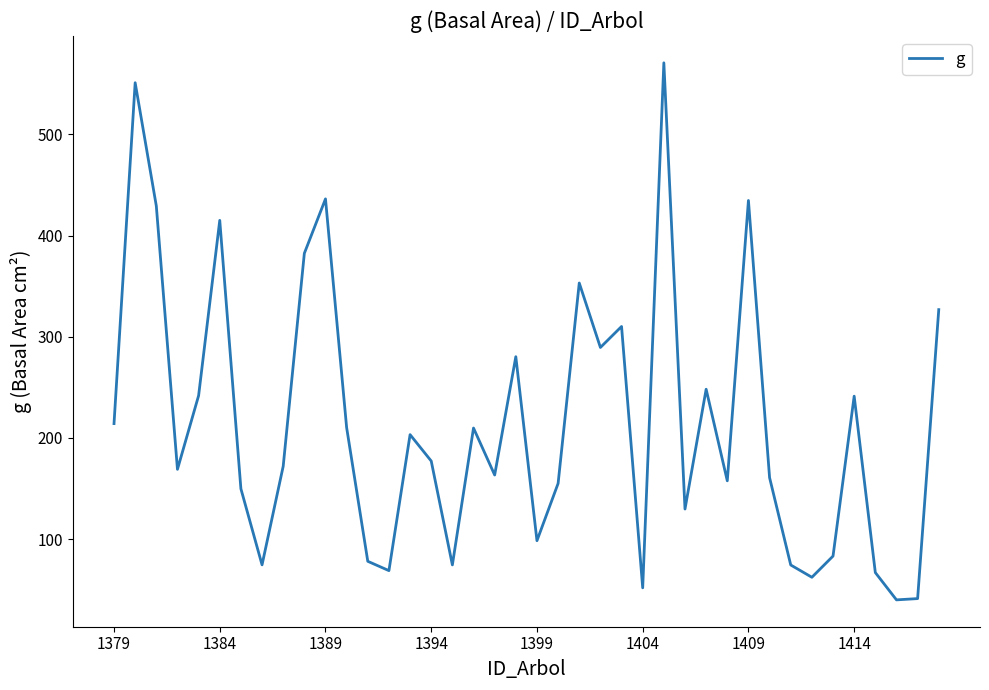

What is the minimum value shown in the chart?

39.8